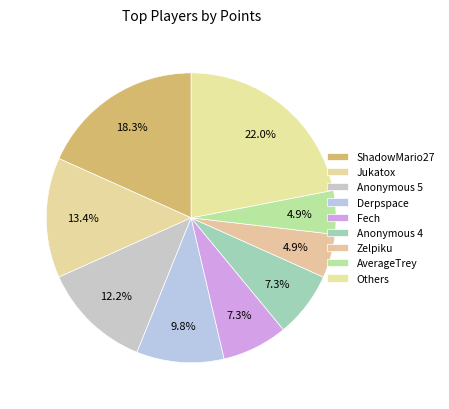

What percentage do Zelpiku and Anonymous 5 together represent?

17.1%